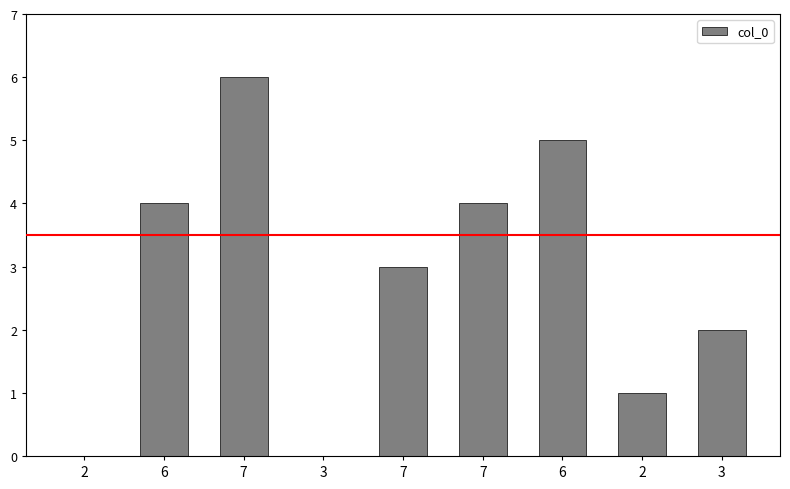

Does the chart contain stacked bars?

No